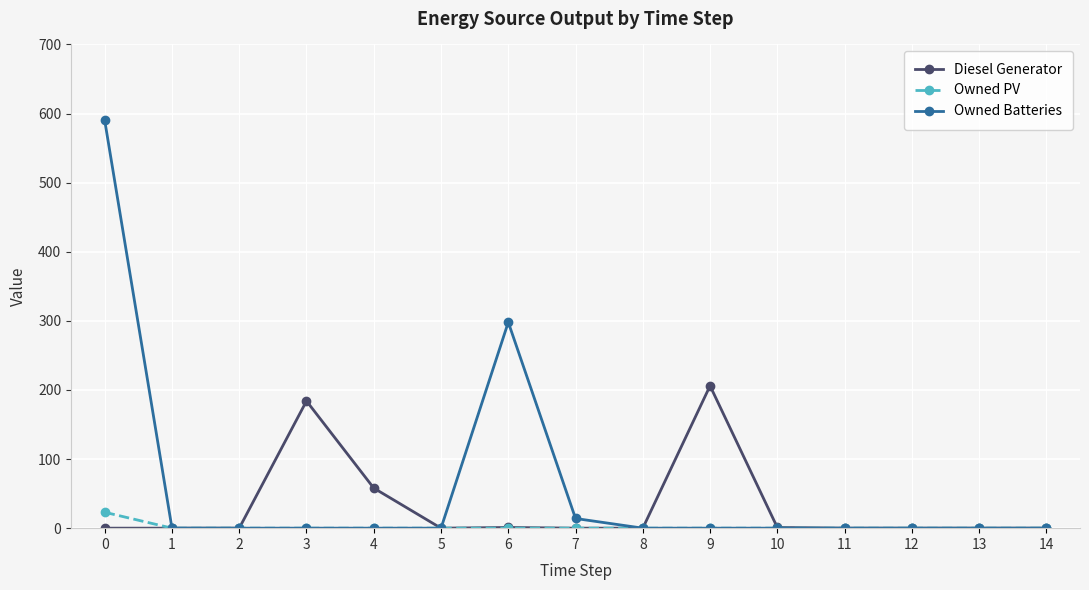

True or false: Diesel Generator has a value of 71 at 14.

False